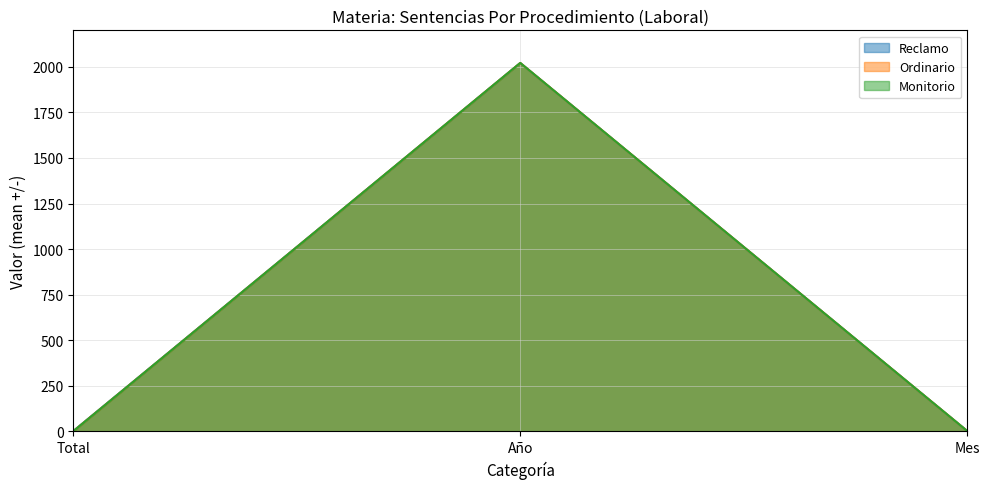

Which has a higher value, Total or Año?

Año